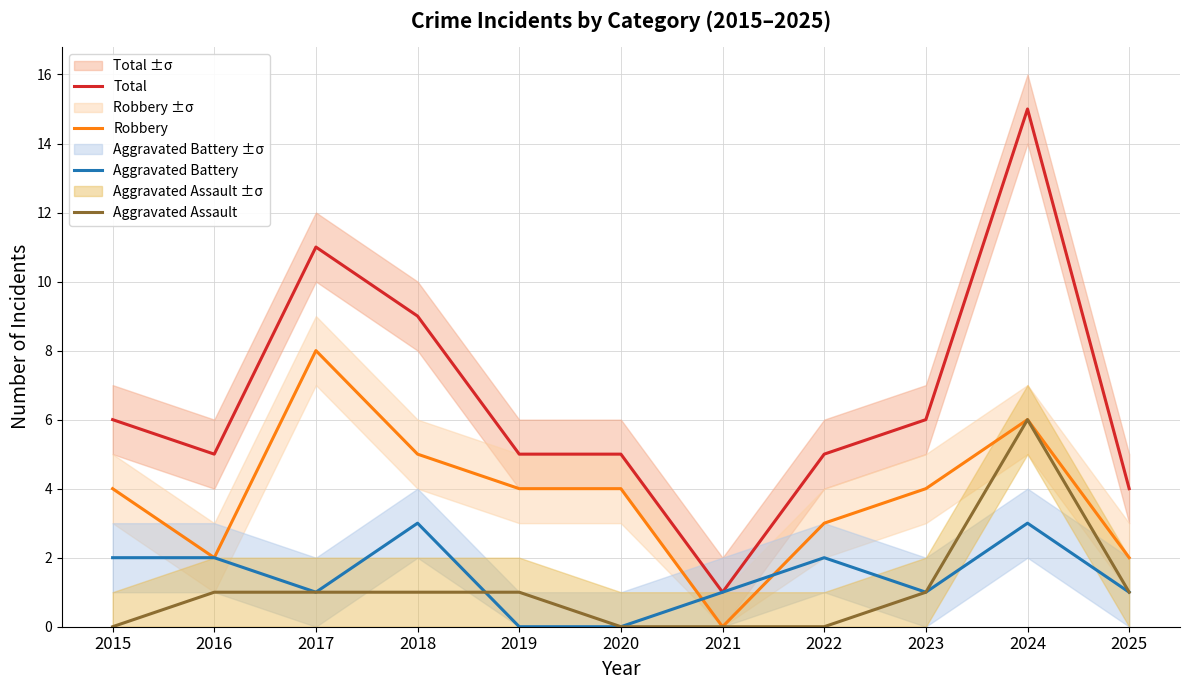

Between 2021 and 2025, which is larger?

2025